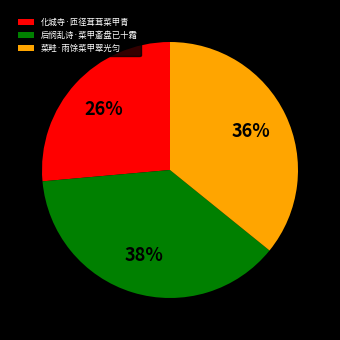

How many segments does this pie chart have?

3